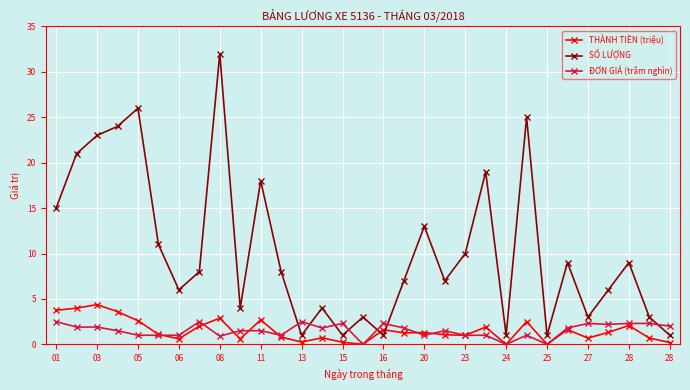

Which series has the largest range (max minus min)?

SỐ LƯỢNG